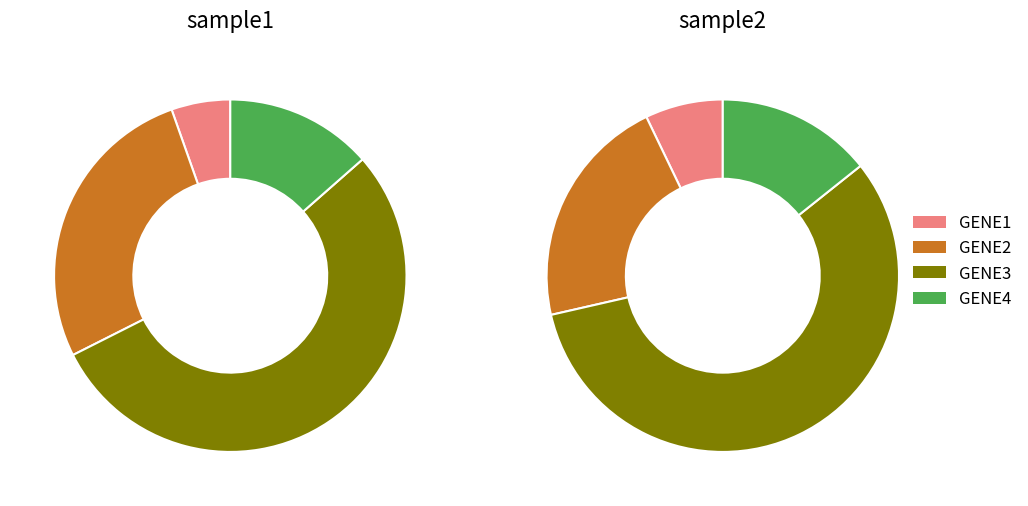

What percentage is NOT represented by GENE1?

94.6%